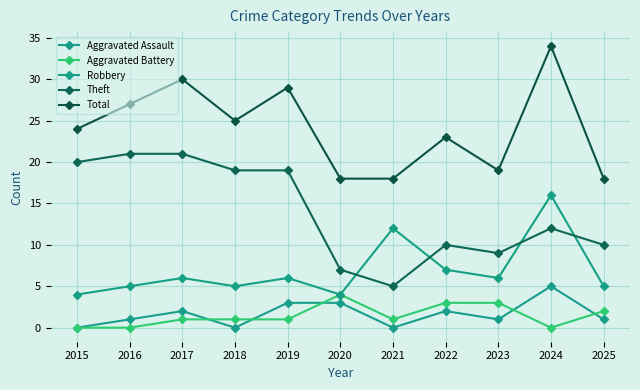

What is the difference between the maximum and second lowest values in the Robbery series?

12